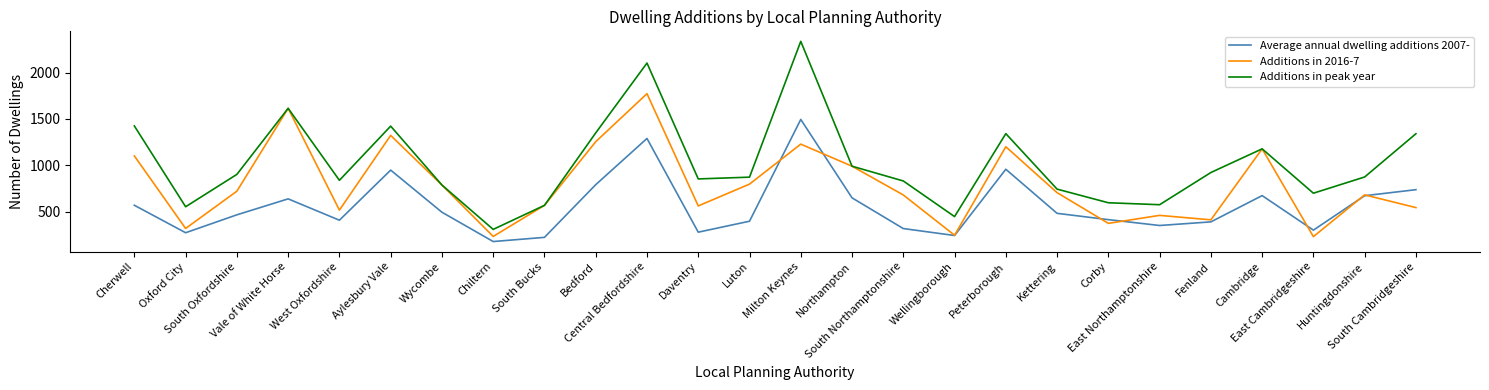

What is the maximum value shown in the chart?

2337